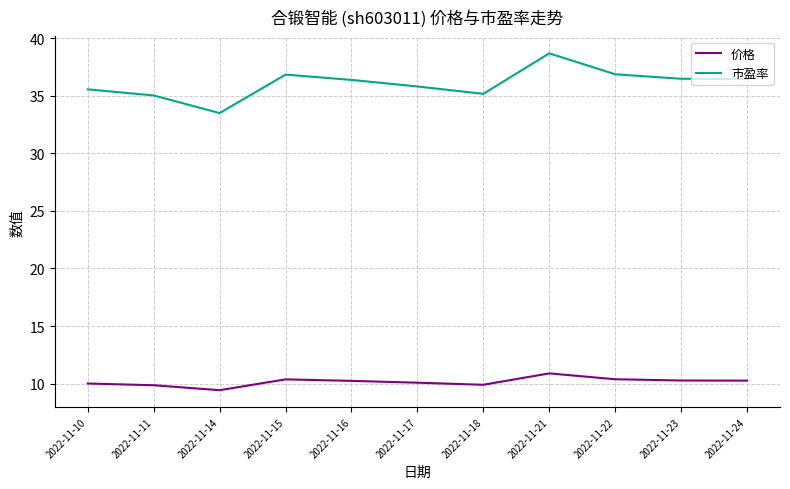

What value does the 市盈率 series have at 2022-11-17?

35.8